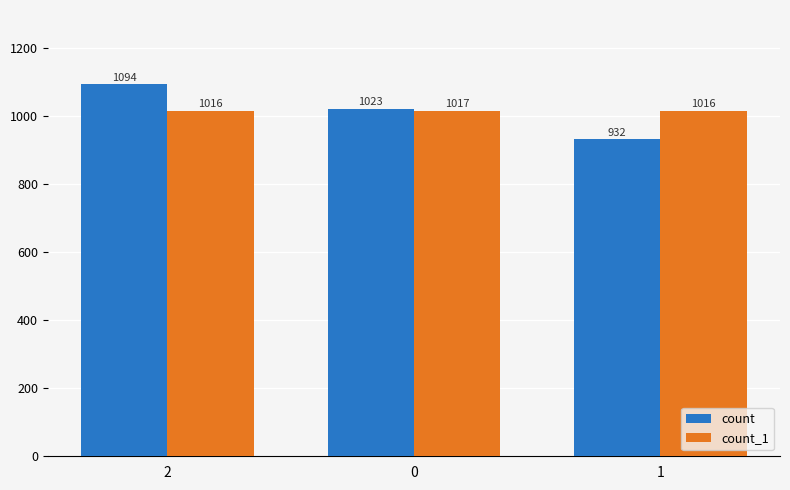

Does the chart contain stacked bars?

No